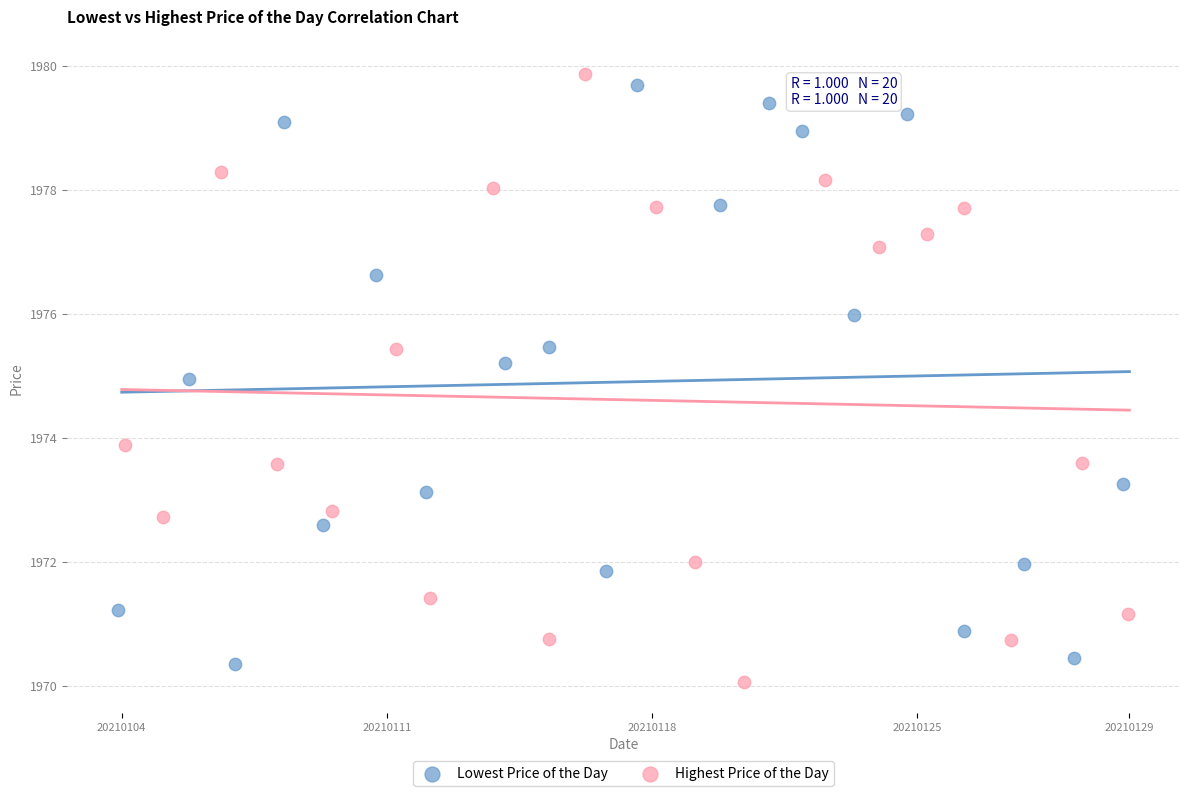

Which series has the largest Y range (max minus min)?

Highest Price of the Day